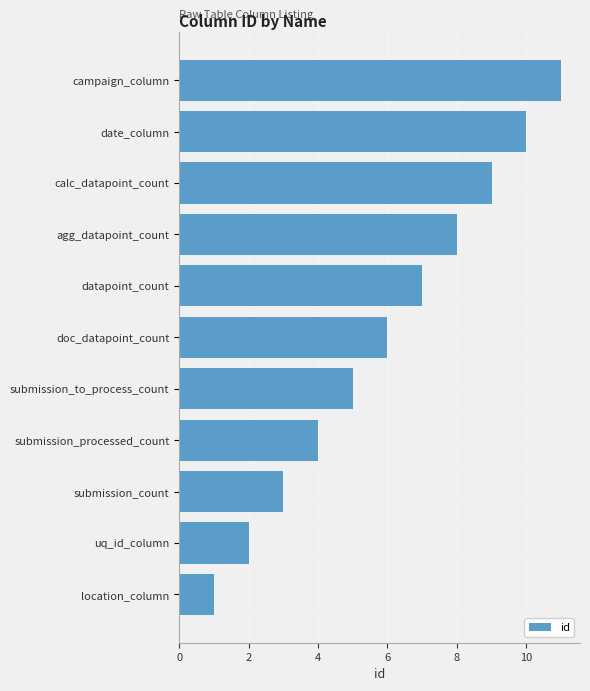

What is the change in value from submission_to_process_count to campaign_column?

+6